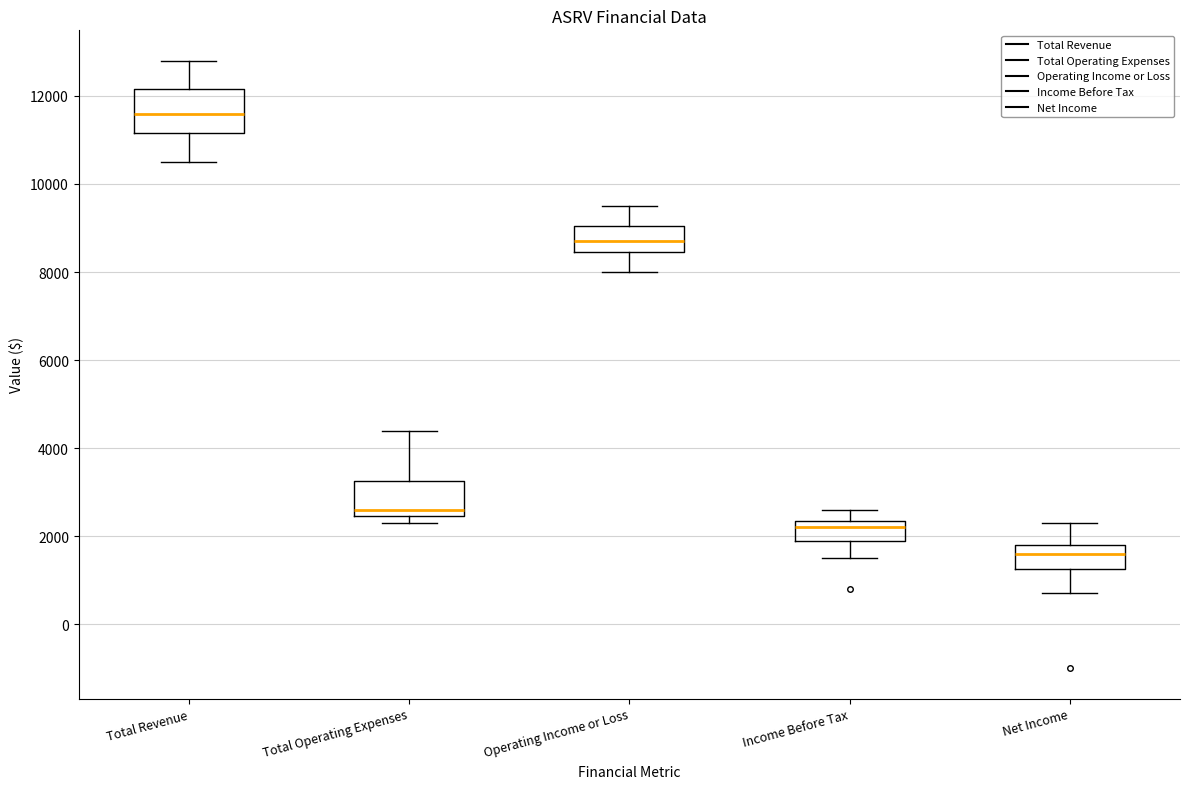

Which box has the highest median line?

Total Revenue